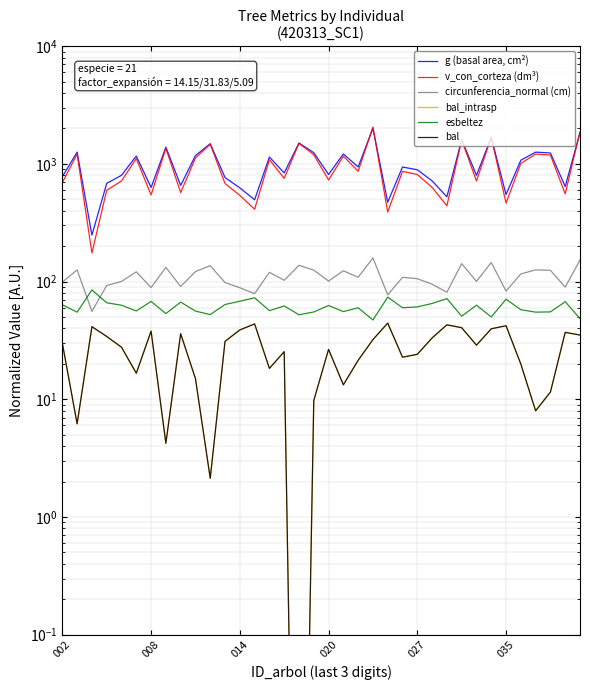

At how many categories does at least one series exceed 699?

26